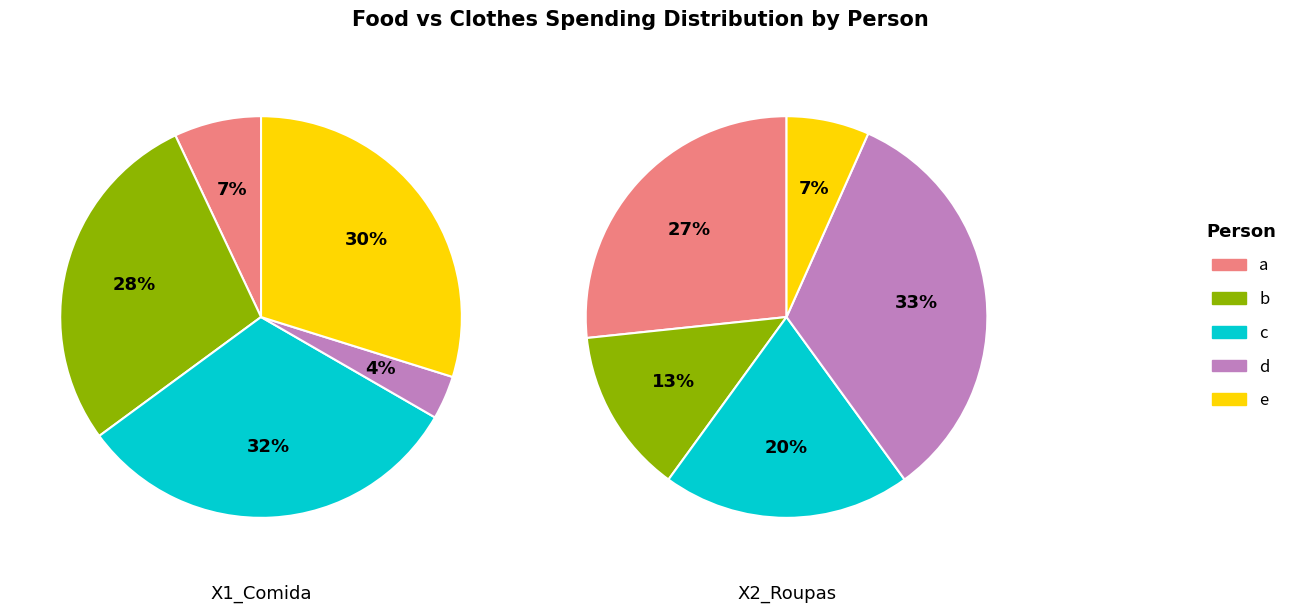

The d slice represents 33% of the pie. True or false?

True